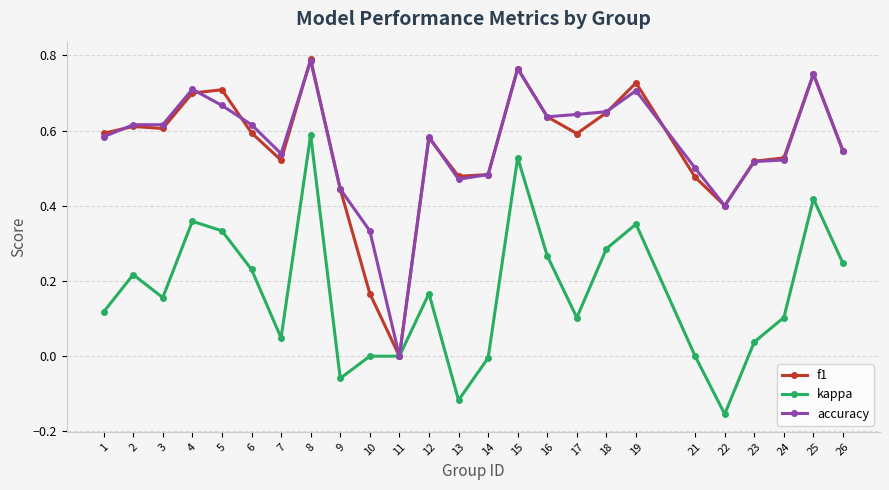

True or false: f1 has a value of 1.3 at 15.

False